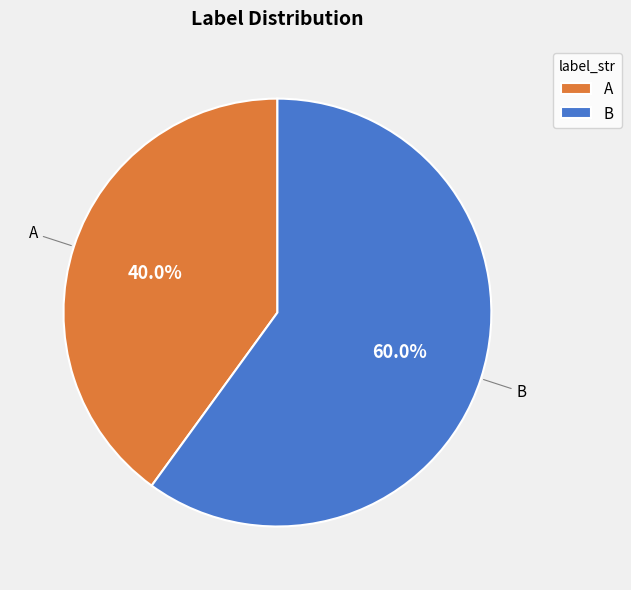

True or false: B accounts for 71% of the total.

False